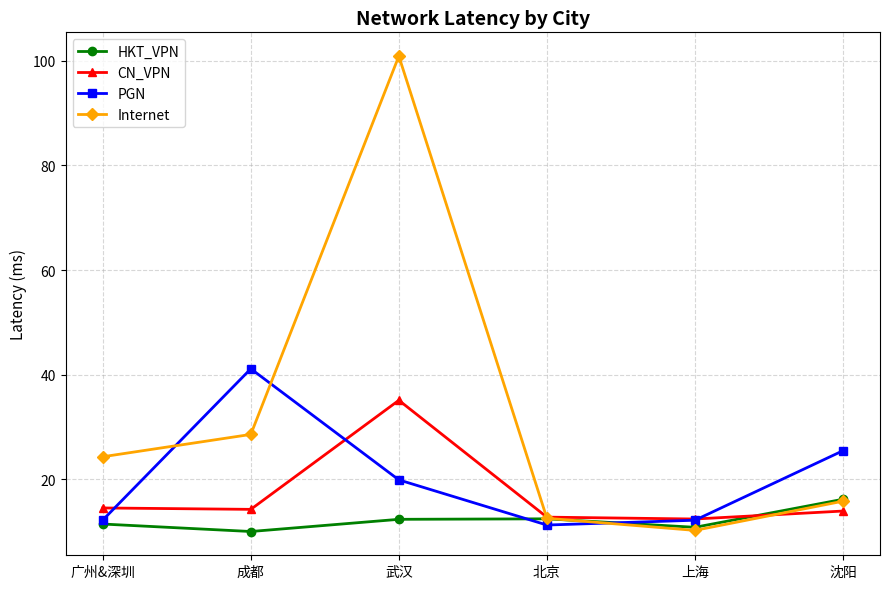

What is the value of the CN_VPN point at the 2nd from the left?

14.3